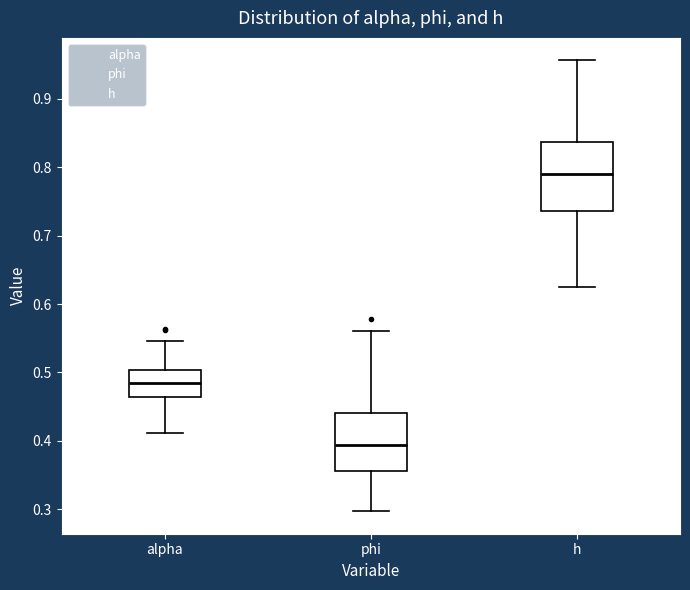

Reading left to right, transcribe this box plot: for each box, give where its median line is, the range the box spans, and where its two whiskers end, as read against the y-axis. The values are not printed on the chart, so give them approximately, as read against the axis.

alpha: median 0.48, box 0.46 to 0.50, whiskers 0.41 to 0.55
phi: median 0.39, box 0.36 to 0.44, whiskers 0.30 to 0.56
h: median 0.79, box 0.74 to 0.84, whiskers 0.63 to 0.96